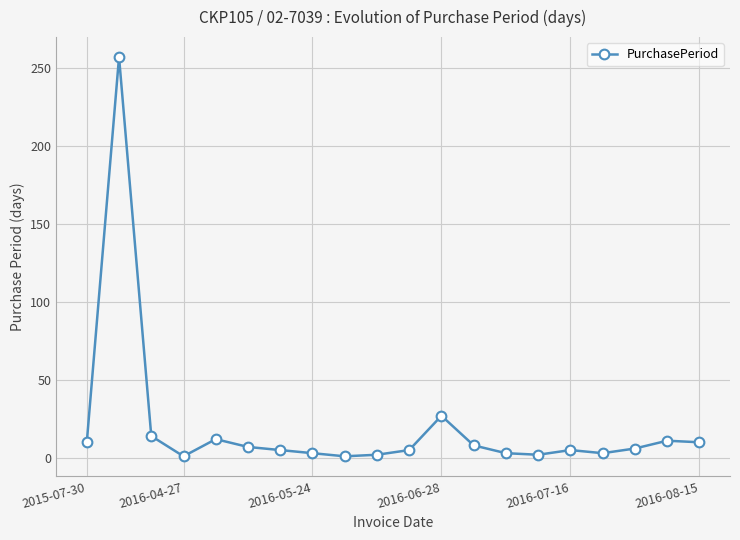

What is the average value?

20